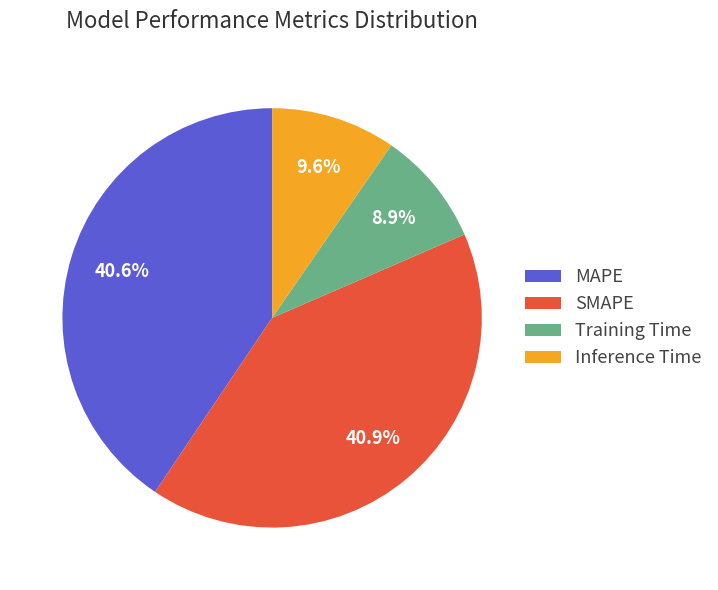

To the nearest percent, what portion does MAPE represent?

41%